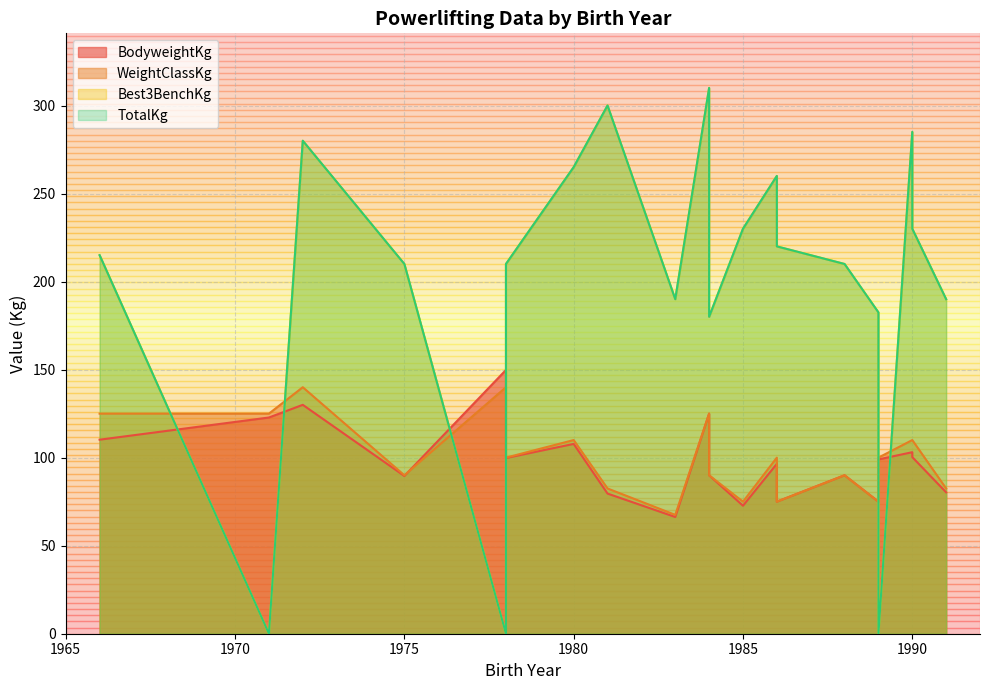

The value of Best3BenchKg at 1990 is 285.0. True or false?

True